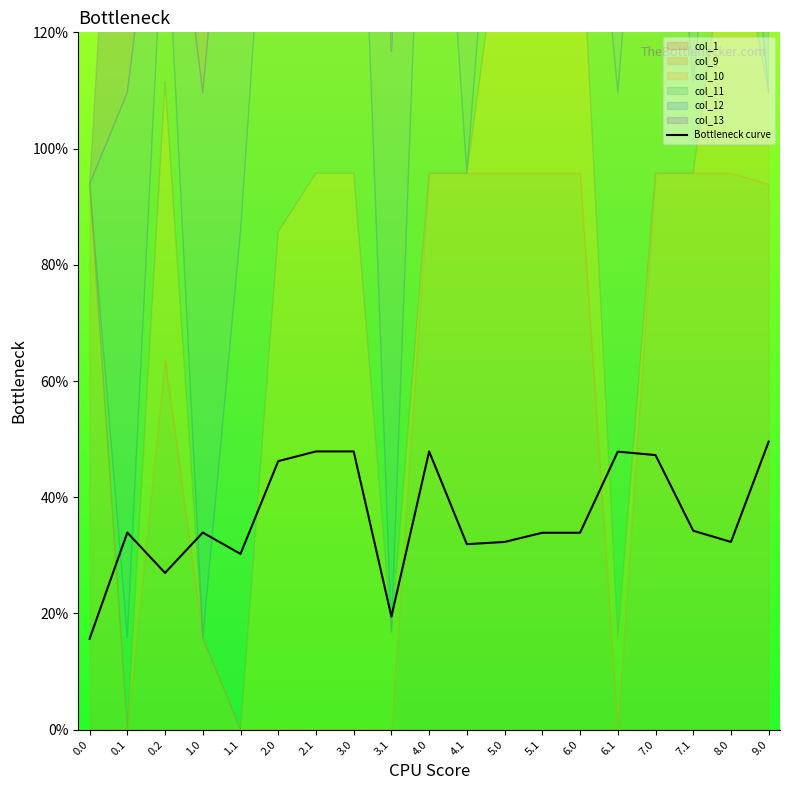

True or false: the data shows 43.4 at 4.1.

False